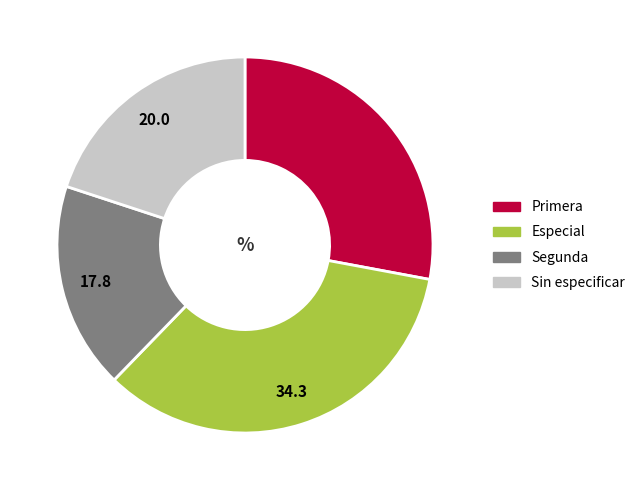

How many slices are in this pie chart?

4